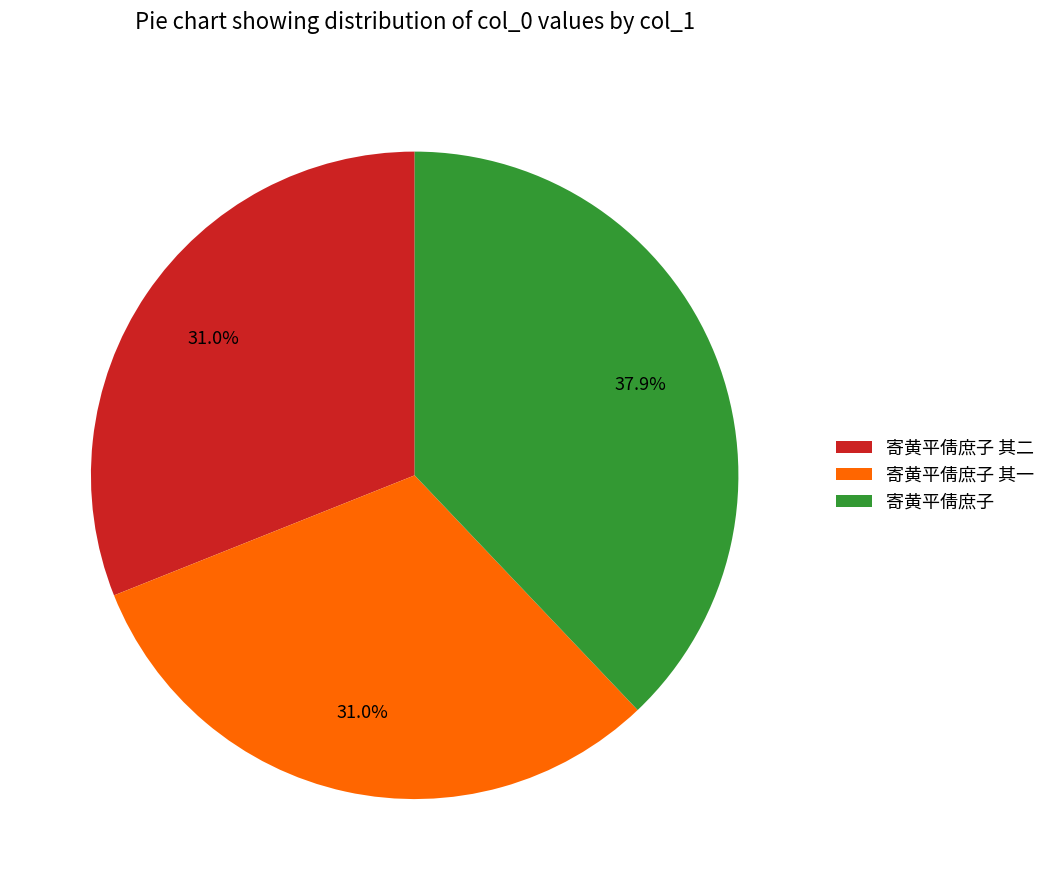

Is it true that 寄黄平倩庶子 其二 is 31% of the pie?

True